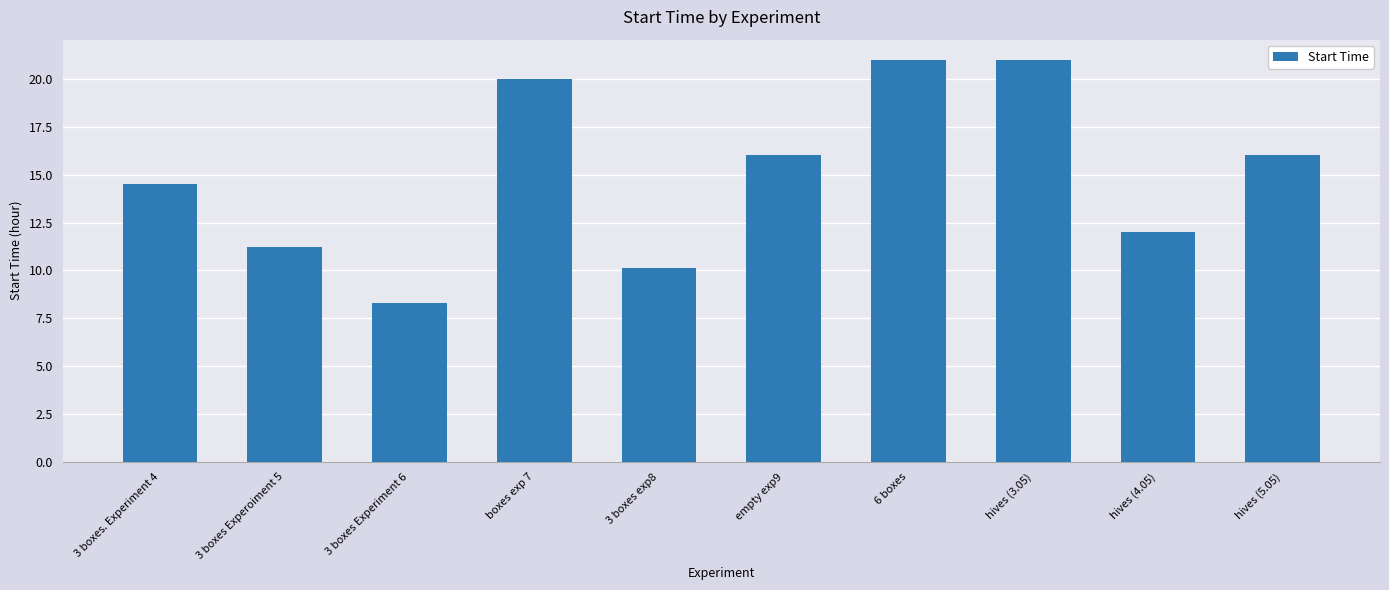

Which label corresponds to the smallest value in the chart?

3 boxes Experiment 6